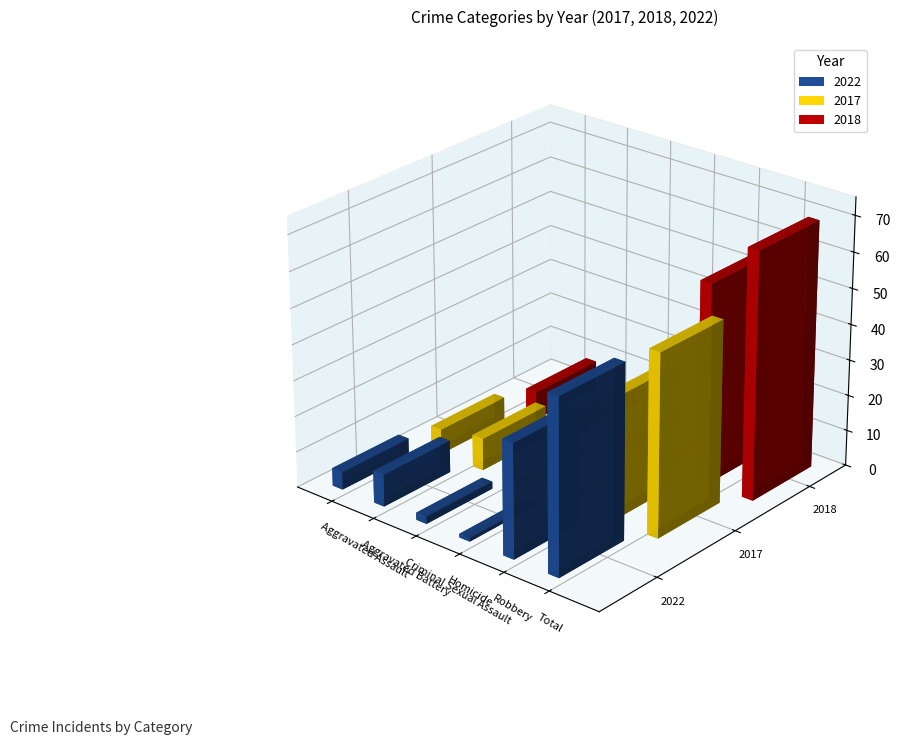

What position from the right is Aggravated Battery?

5